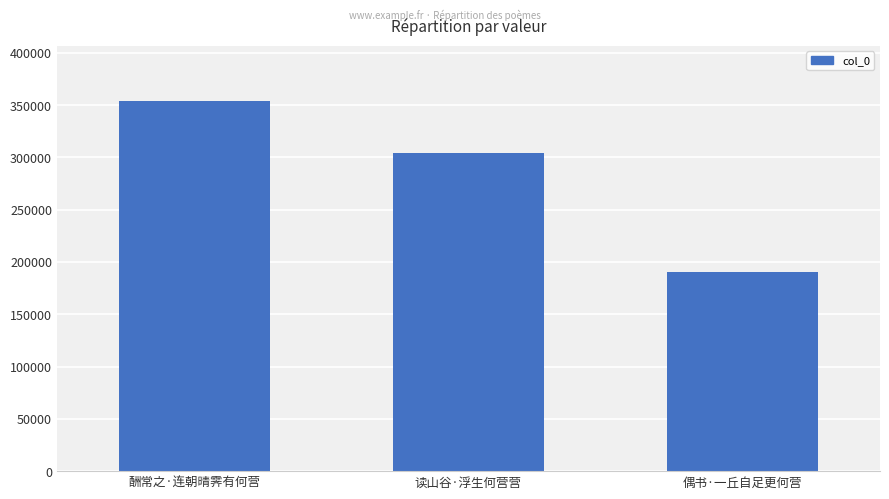

At which label is the value closest to 272148?

读山谷·浮生何营营